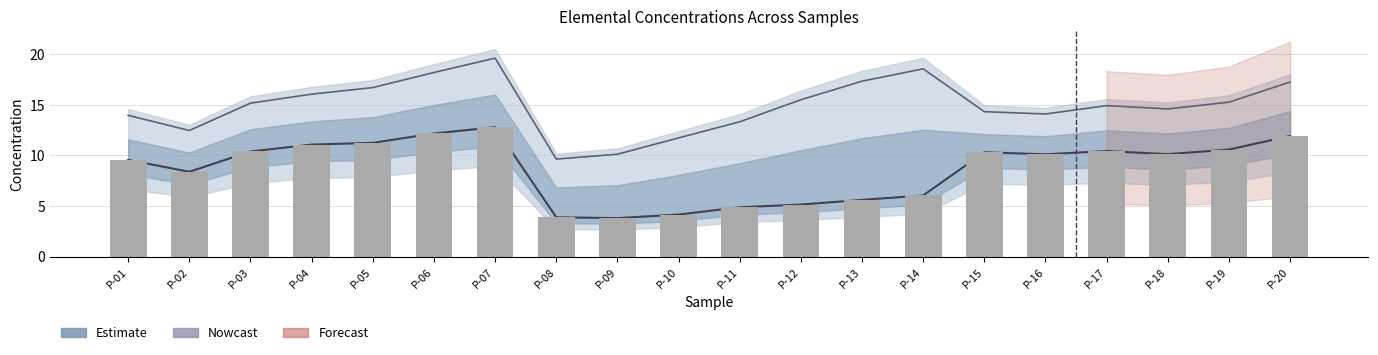

Read the Sn (118) value at P-08.

3.9